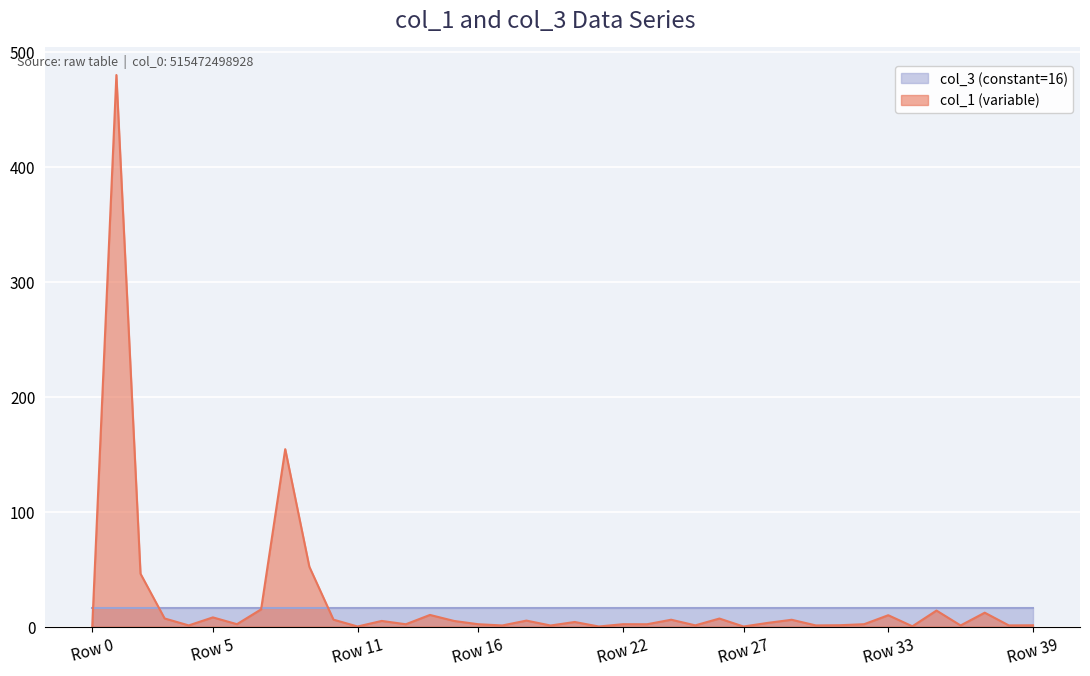

What is the label of the 30th point from the right?

10